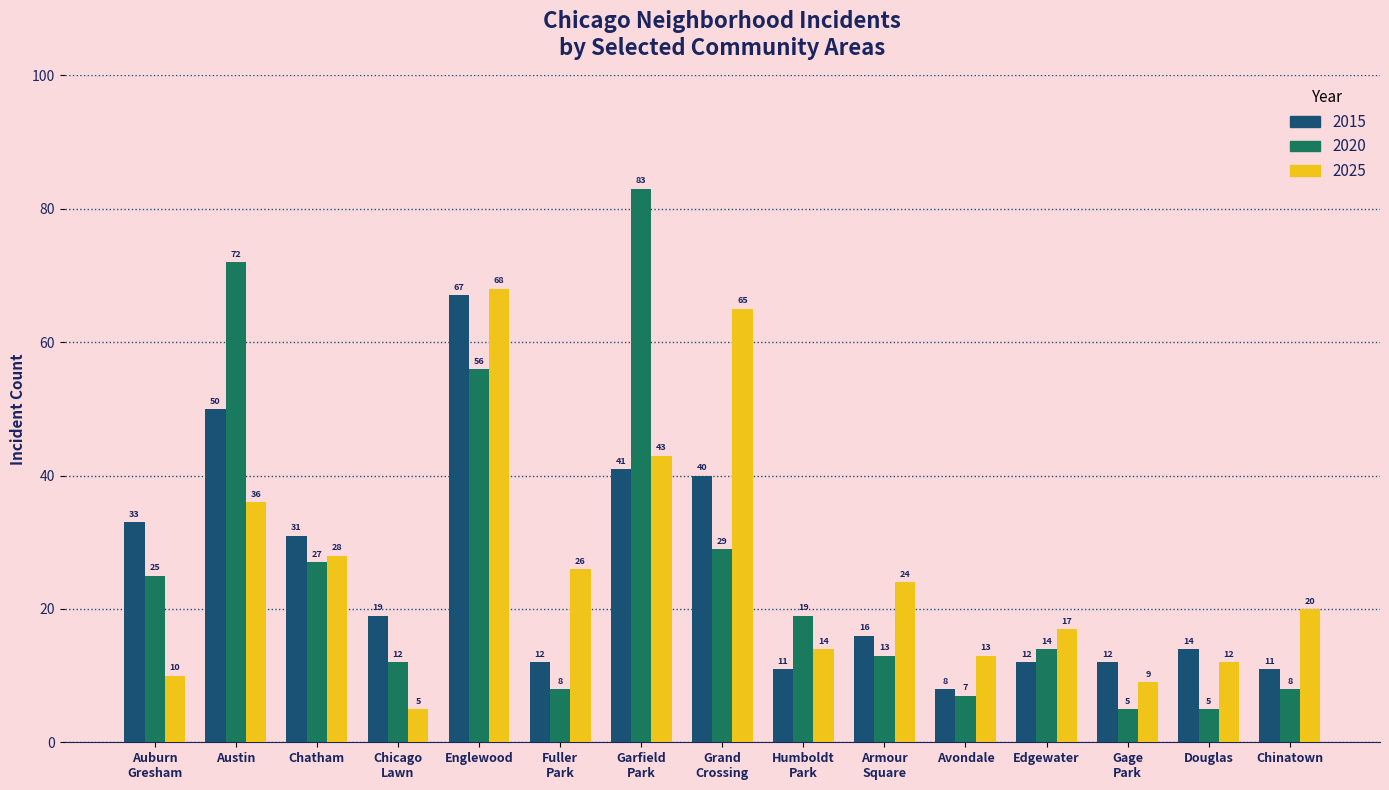

What is the label of the 3rd bar from the right?

Gage
Park